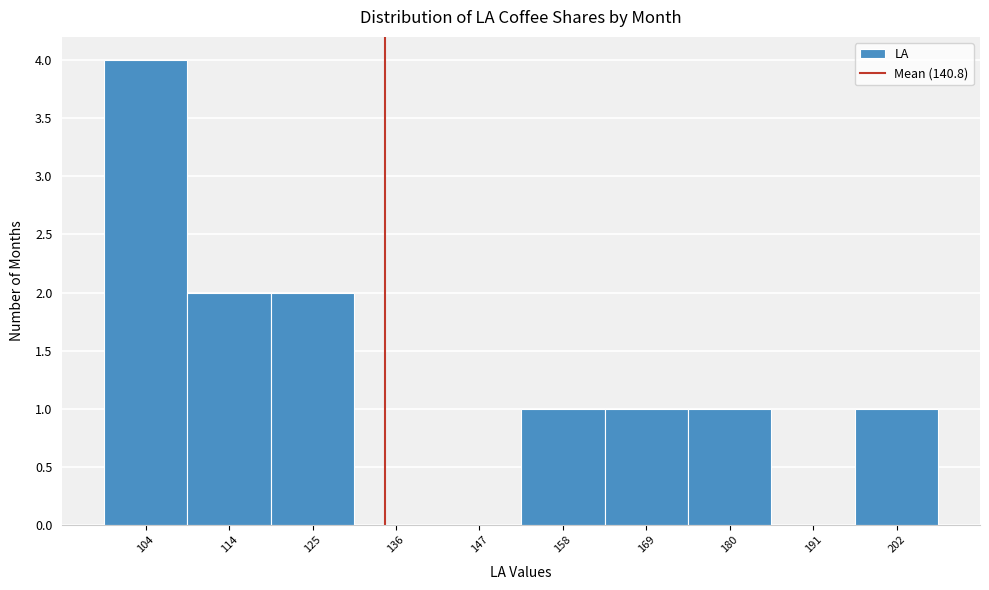

Reading right to left, transcribe all the data shown in this chart.

202=1	191=0	180=1	169=1	158=1	147=0	136=0	125=2	114=2	104=4